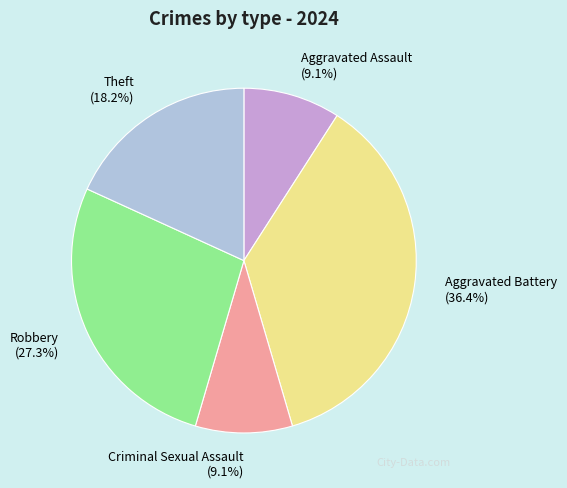

To the nearest percent, what is the combined percentage of Aggravated Battery and Robbery?

64%